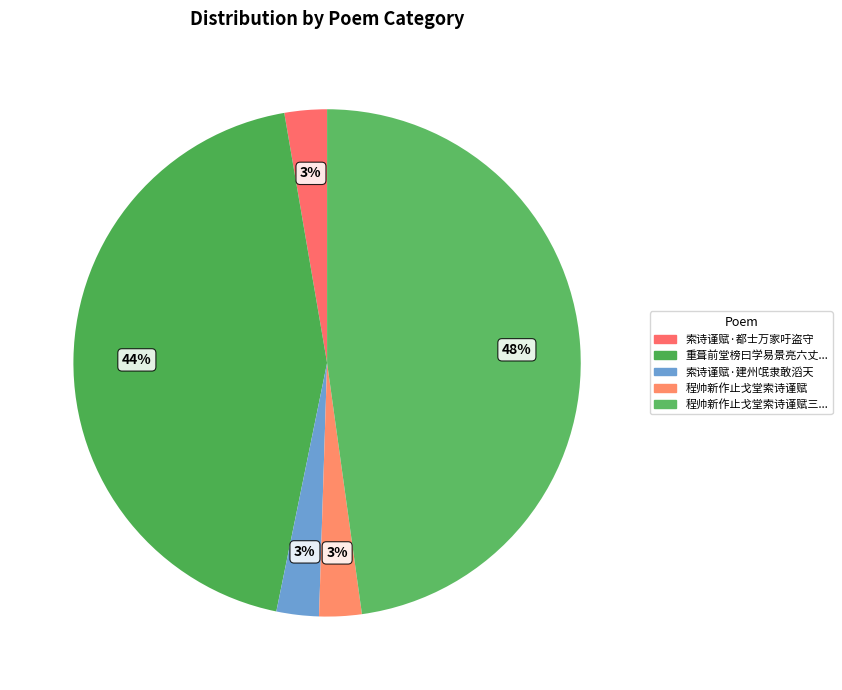

Which slice is the smallest?

程帅新作止戈堂索诗谨赋